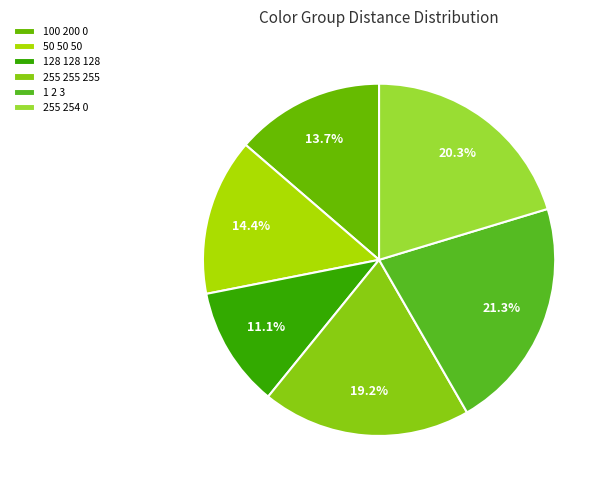

Which slice is the smallest?

128 128 128